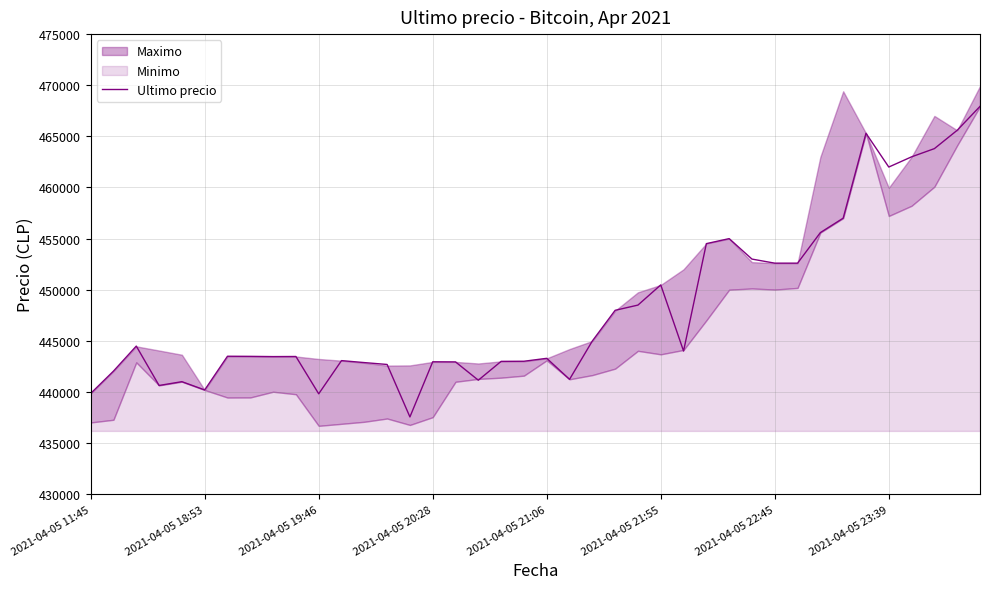

What is the minimum value for Ultimo precio?

437562